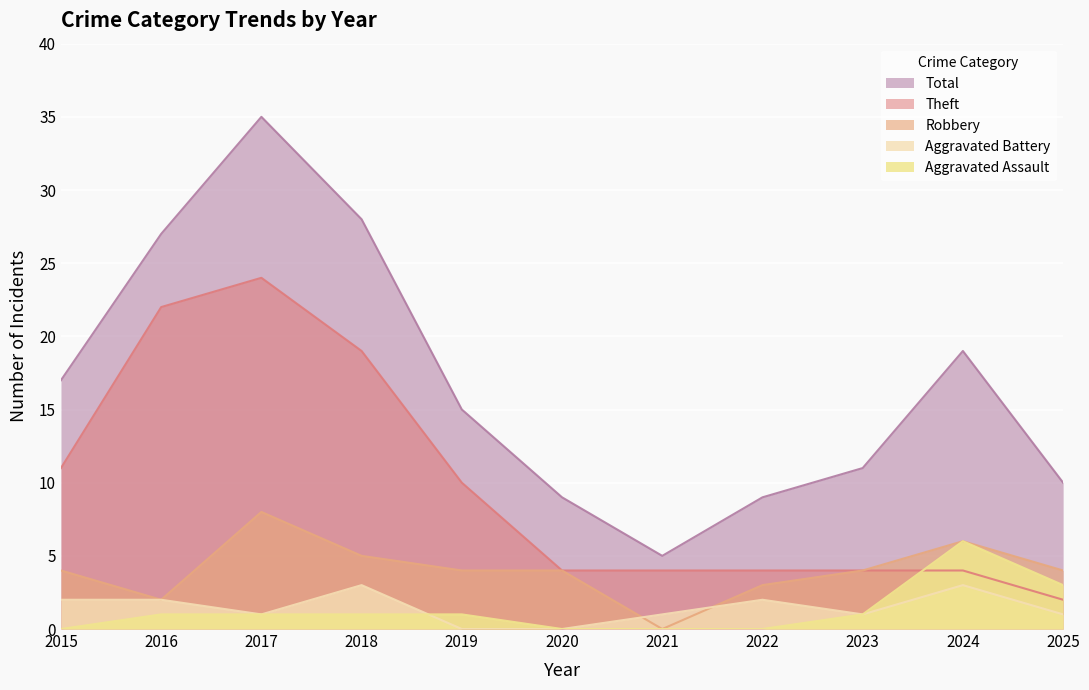

Reading left to right, list all the values displayed in this chart.

Robbery: 2015=4	2016=2	2017=8	2018=5	2019=4	2020=4	2021=0	2022=3	2023=4	2024=6	2025=4
Theft: 2015=11	2016=22	2017=24	2018=19	2019=10	2020=4	2021=4	2022=4	2023=4	2024=4	2025=2
Aggravated Battery: 2015=2	2016=2	2017=1	2018=3	2019=0	2020=0	2021=1	2022=2	2023=1	2024=3	2025=1
Aggravated Assault: 2015=0	2016=1	2017=1	2018=1	2019=1	2020=0	2021=0	2022=0	2023=1	2024=6	2025=3
Total: 2015=17	2016=27	2017=35	2018=28	2019=15	2020=9	2021=5	2022=9	2023=11	2024=19	2025=10